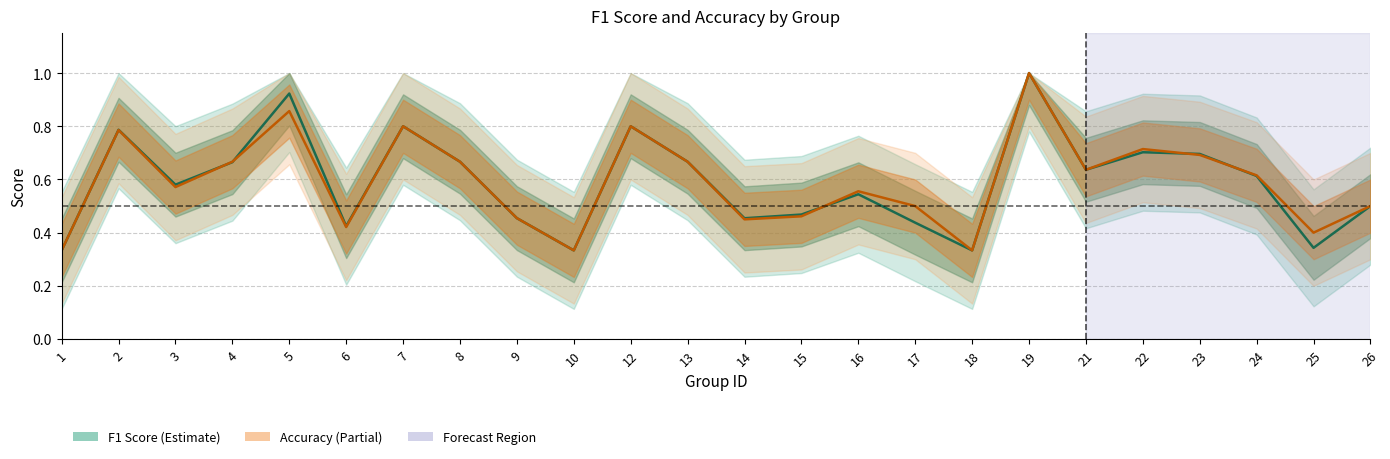

Reading left to right, list all the values displayed in this chart.

f1: 0.3	0.8	0.6	0.7	0.9	0.4	0.8	0.7	0.5	0.3	0.8	0.7	0.5	0.5	0.5	0.4	0.3	1.0	0.6	0.7	0.7	0.6	0.3	0.5
accuracy: 0.3	0.8	0.6	0.7	0.9	0.4	0.8	0.7	0.5	0.3	0.8	0.7	0.5	0.5	0.6	0.5	0.3	1.0	0.6	0.7	0.7	0.6	0.4	0.5